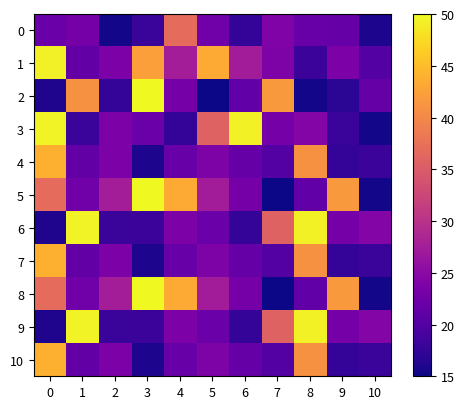

At how many categories does at least one series exceed 30?

9